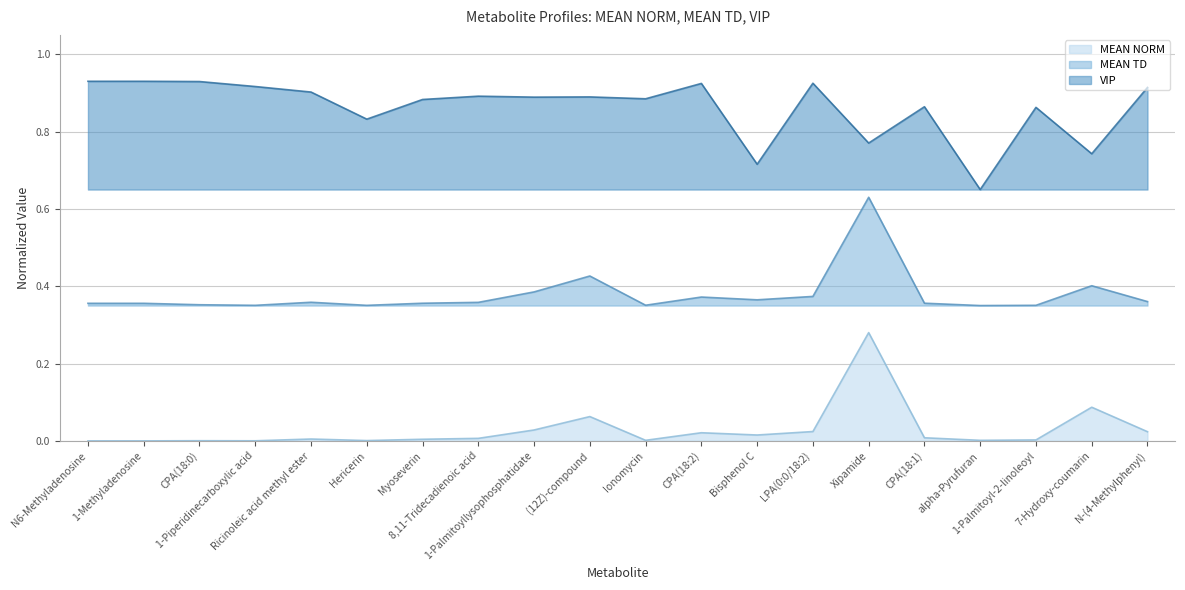

Which series has the largest total across all categories?

VIP line